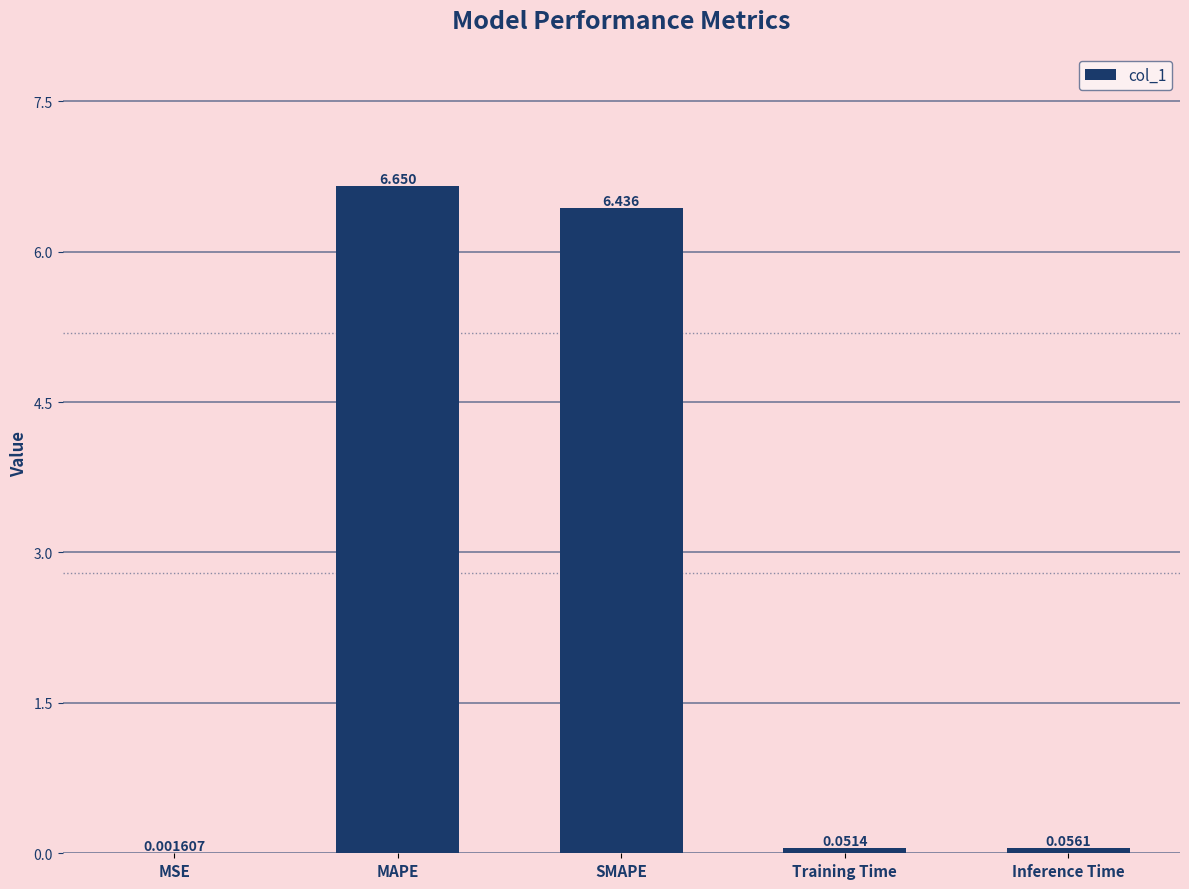

Where is the data nearest to the value 3?

Inference Time